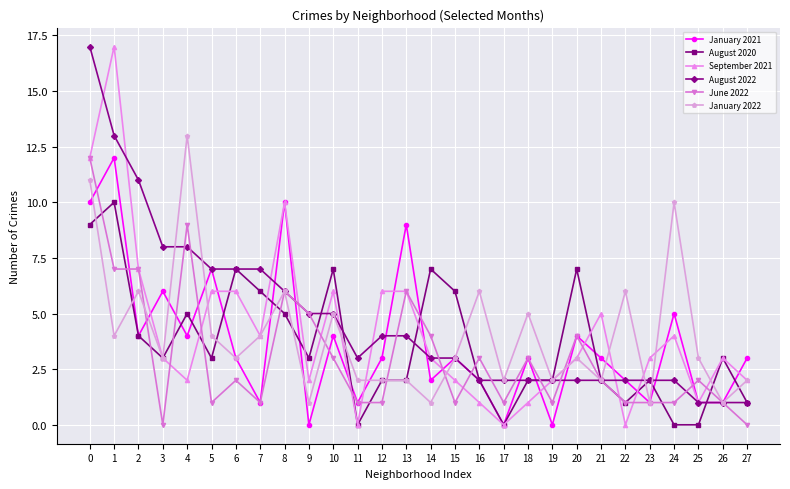

What is the sum of the August 2022 values at 15 and 13?

7